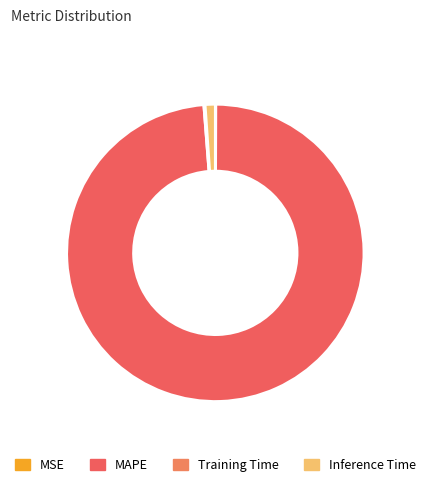

To the nearest percent, what is the average slice percentage?

25%